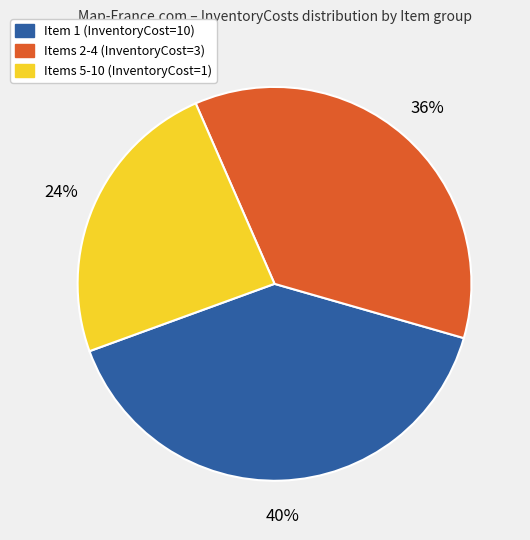

To the nearest percent, what is the difference between the largest and smallest slice percentages?

16%